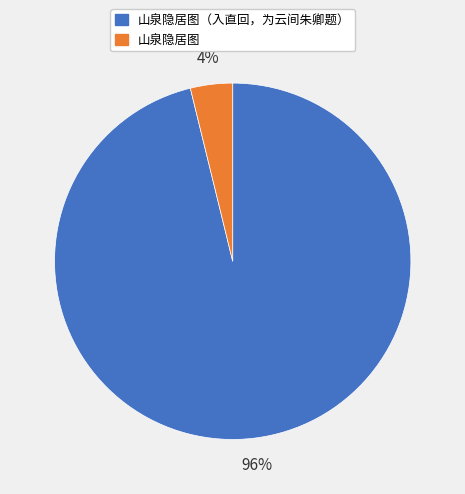

The 山泉隐居图（入直回，为云间朱卿题） slice represents 82% of the pie. True or false?

False